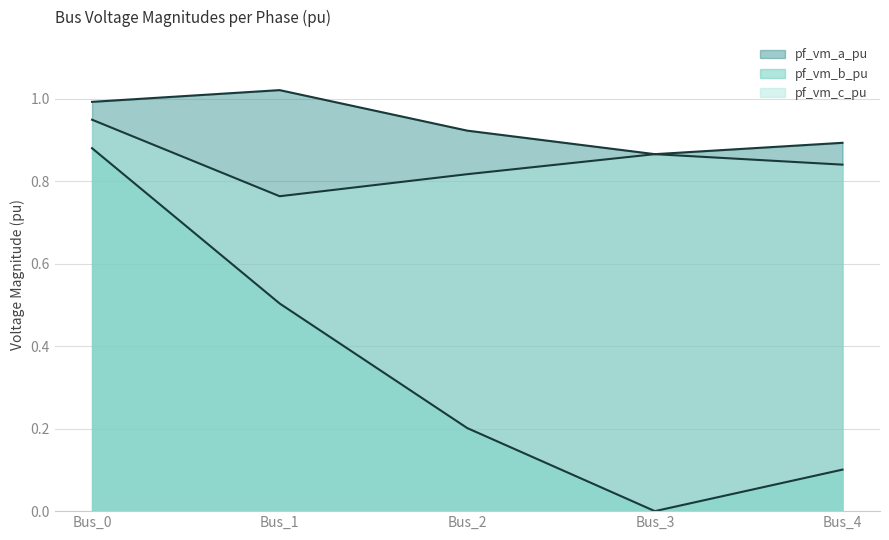

What is the value of the pf_vm_c_pu_line point at the 5th from the left?

0.8